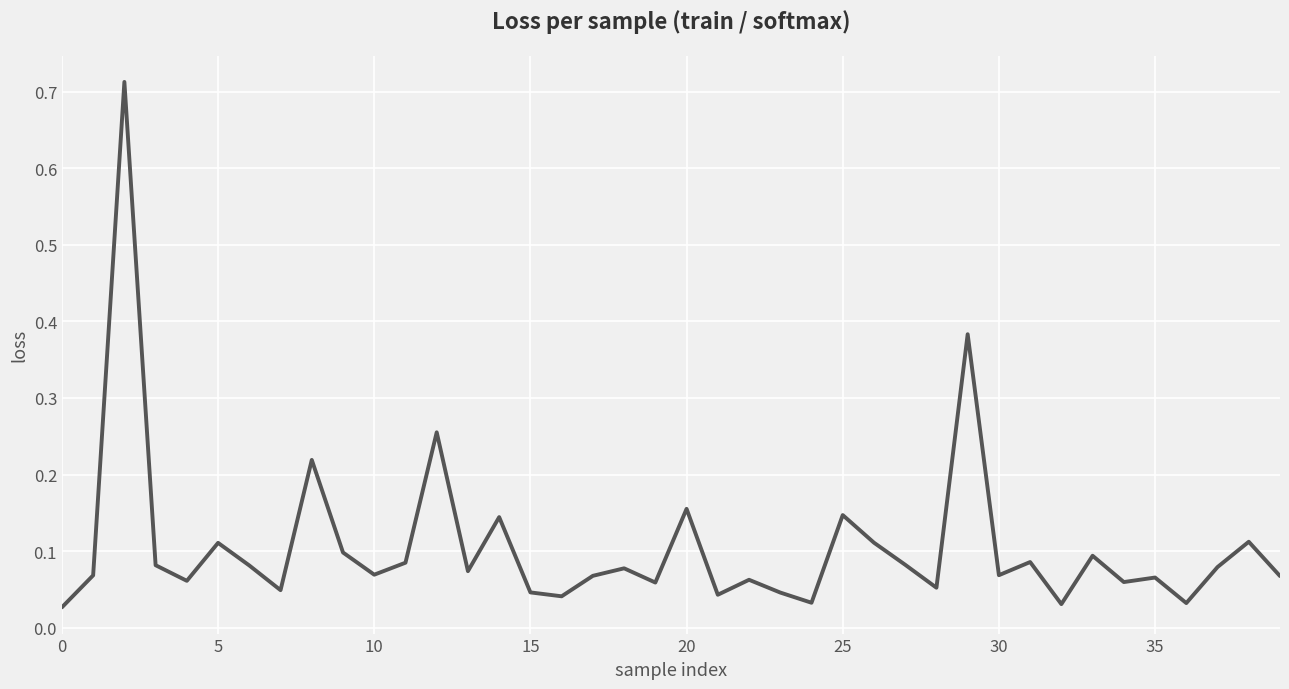

Reading right to left, transcribe all the data shown in this chart.

0.1	0.1	0.1	0.0	0.1	0.1	0.1	0.0	0.1	0.1	0.4	0.1	0.1	0.1	0.1	0.0	0.0	0.1	0.0	0.2	0.1	0.1	0.1	0.0	0.0	0.1	0.1	0.3	0.1	0.1	0.1	0.2	0.0	0.1	0.1	0.1	0.1	0.7	0.1	0.0